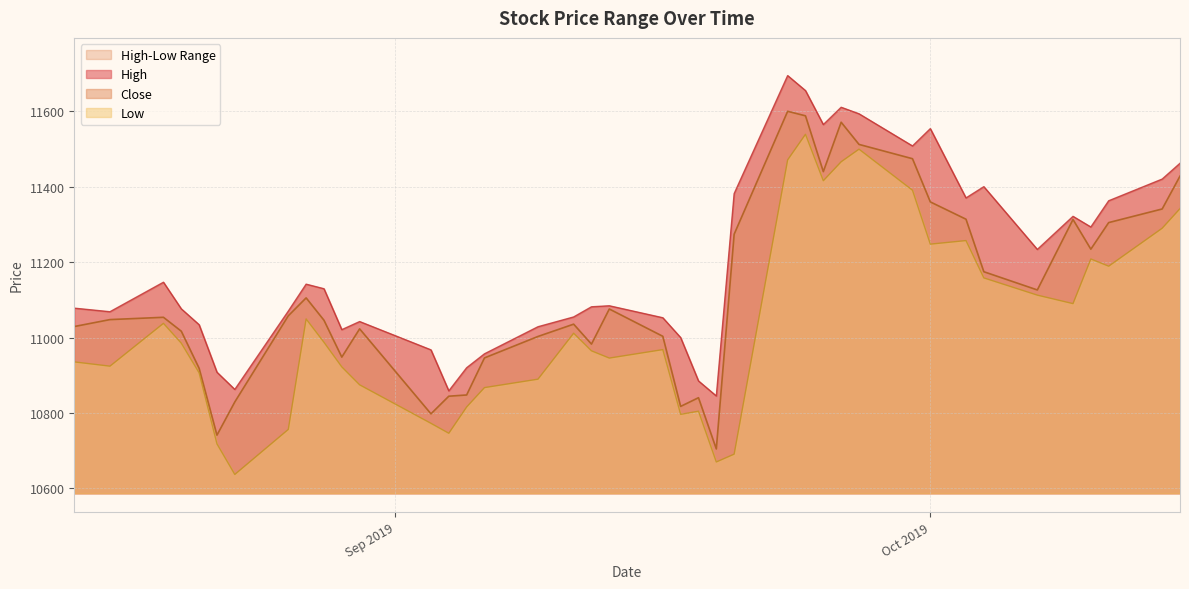

True or false: Close has more than 1 interior local peaks.

True